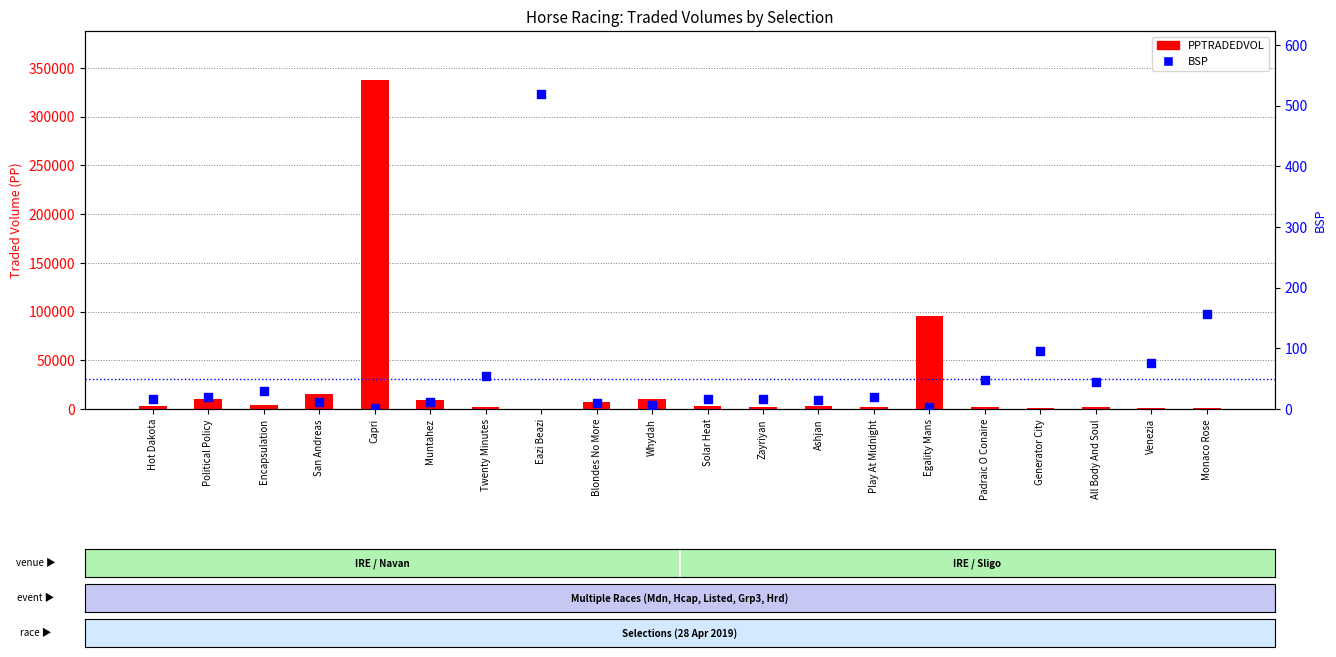

Is the value of BSP at Ashjan greater than the value of PPTRADEDVOL at Ashjan?

No